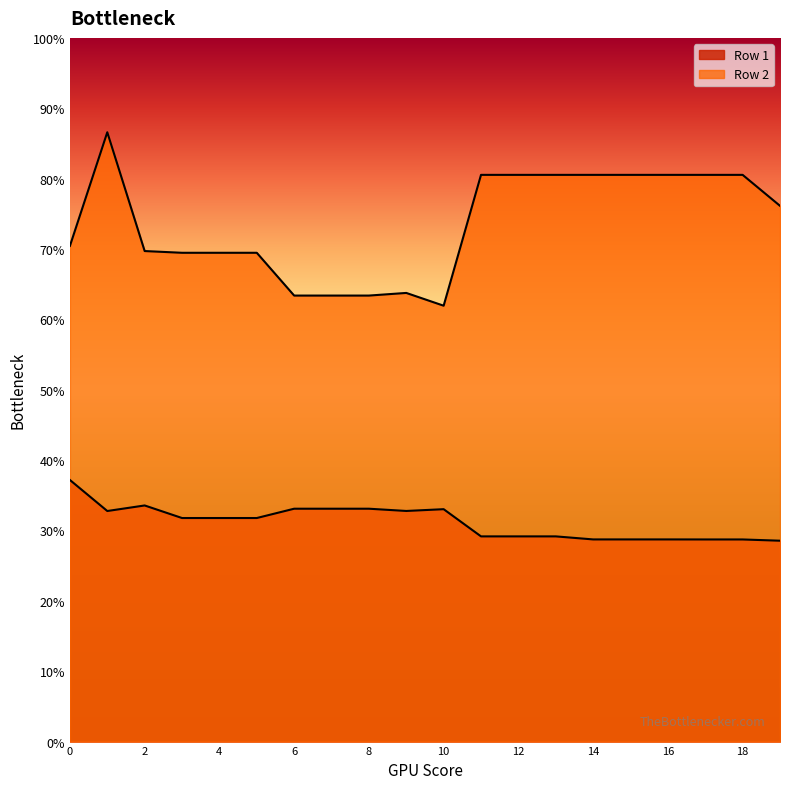

Count the number of categories in the chart.

20